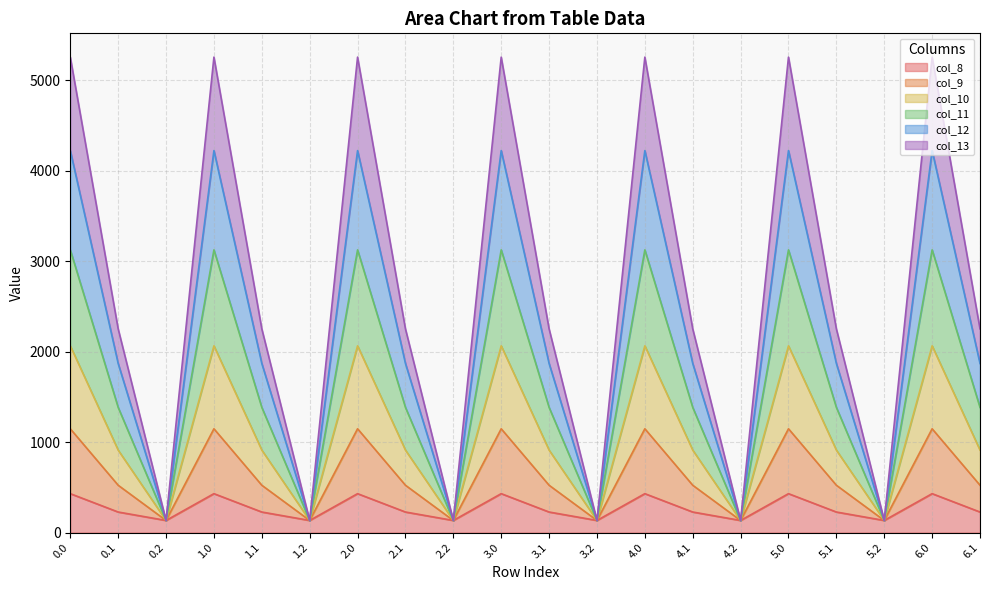

At how many categories does at least one series exceed 3018?

7